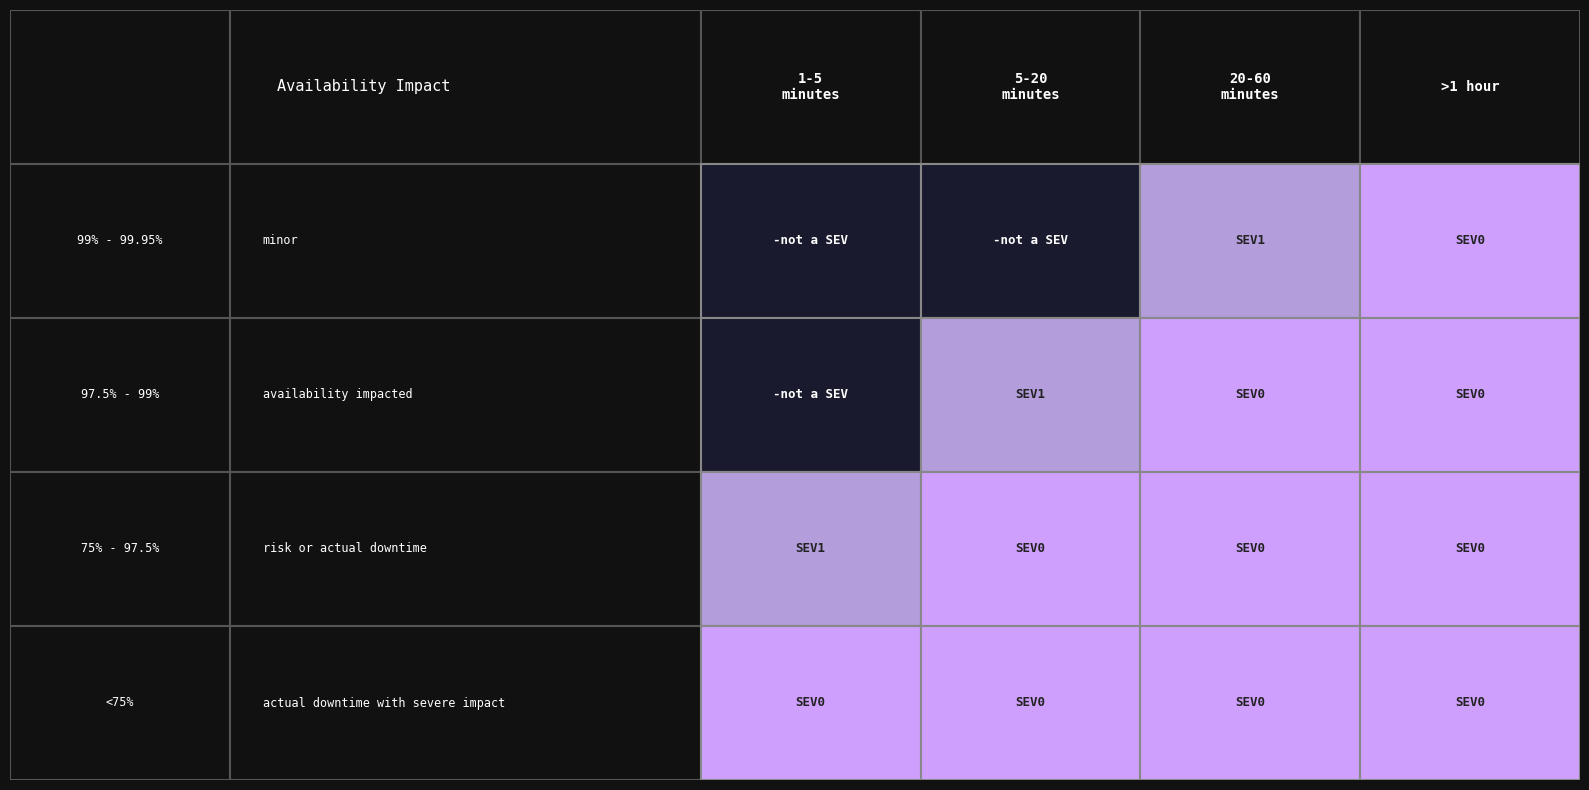

At how many categories does at least one series exceed 0?

4